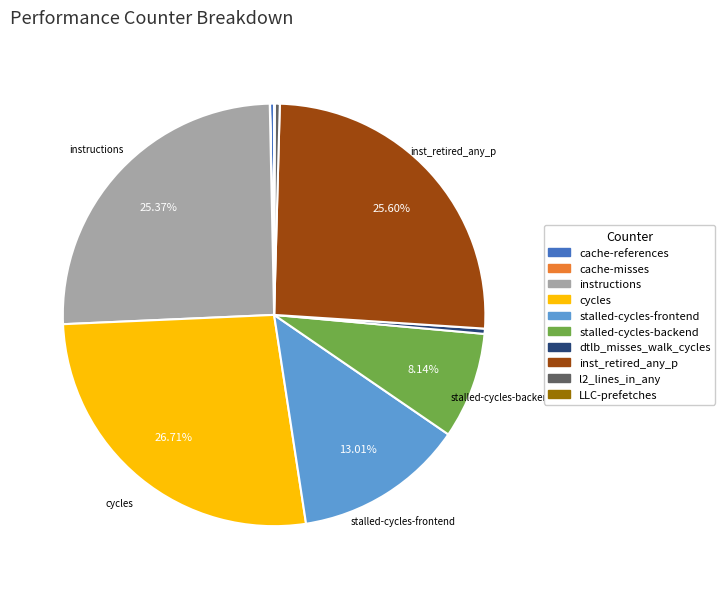

To the nearest percent, what percentage of the pie is stalled-cycles-backend?

8%